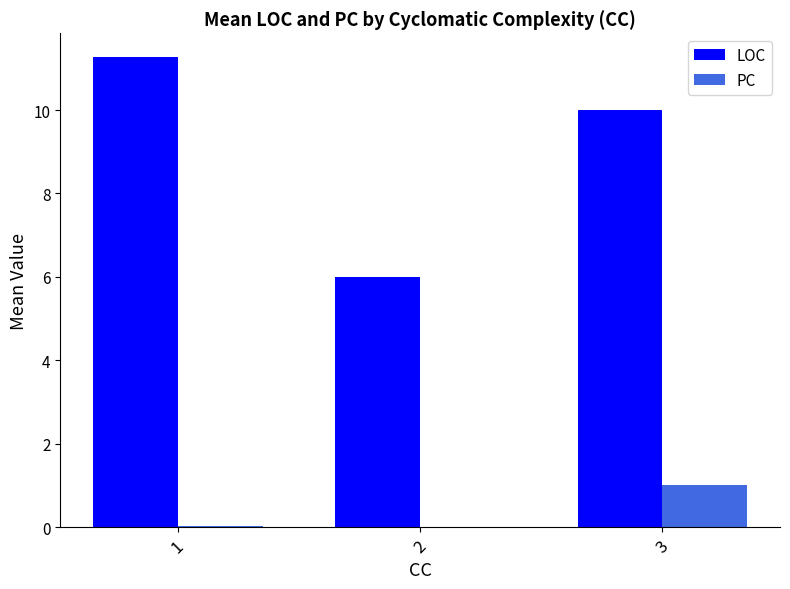

What is the sum of all PC values?

1.0